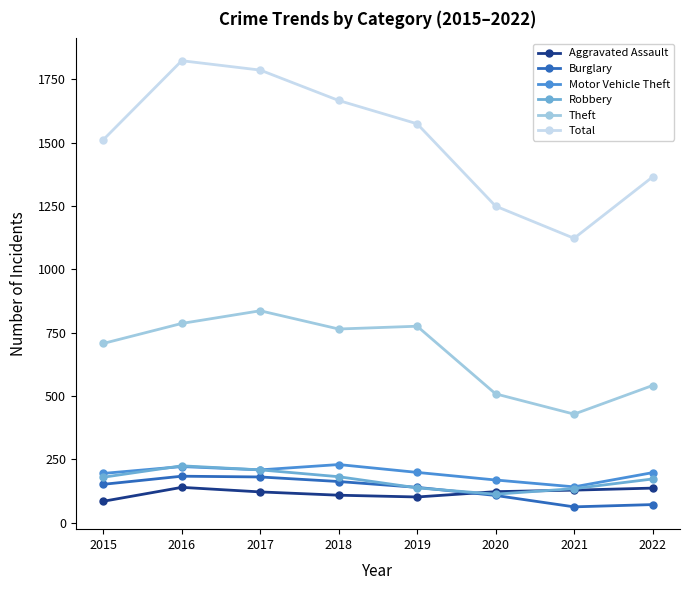

At which category does Theft reach its first local peak?

2017